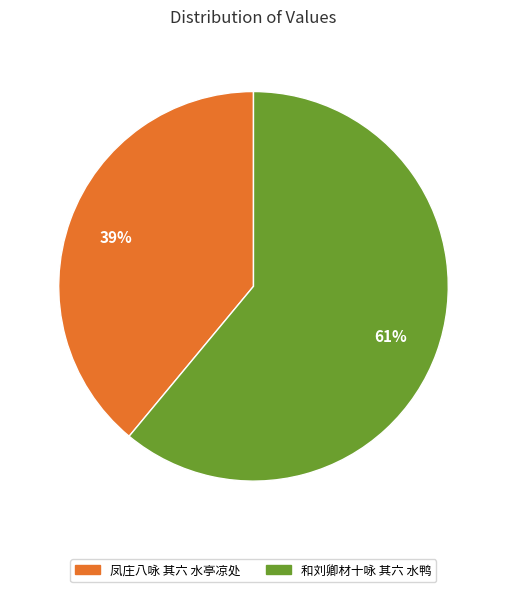

Which category has the biggest portion of the pie?

和刘卿材十咏 其六 水鸭